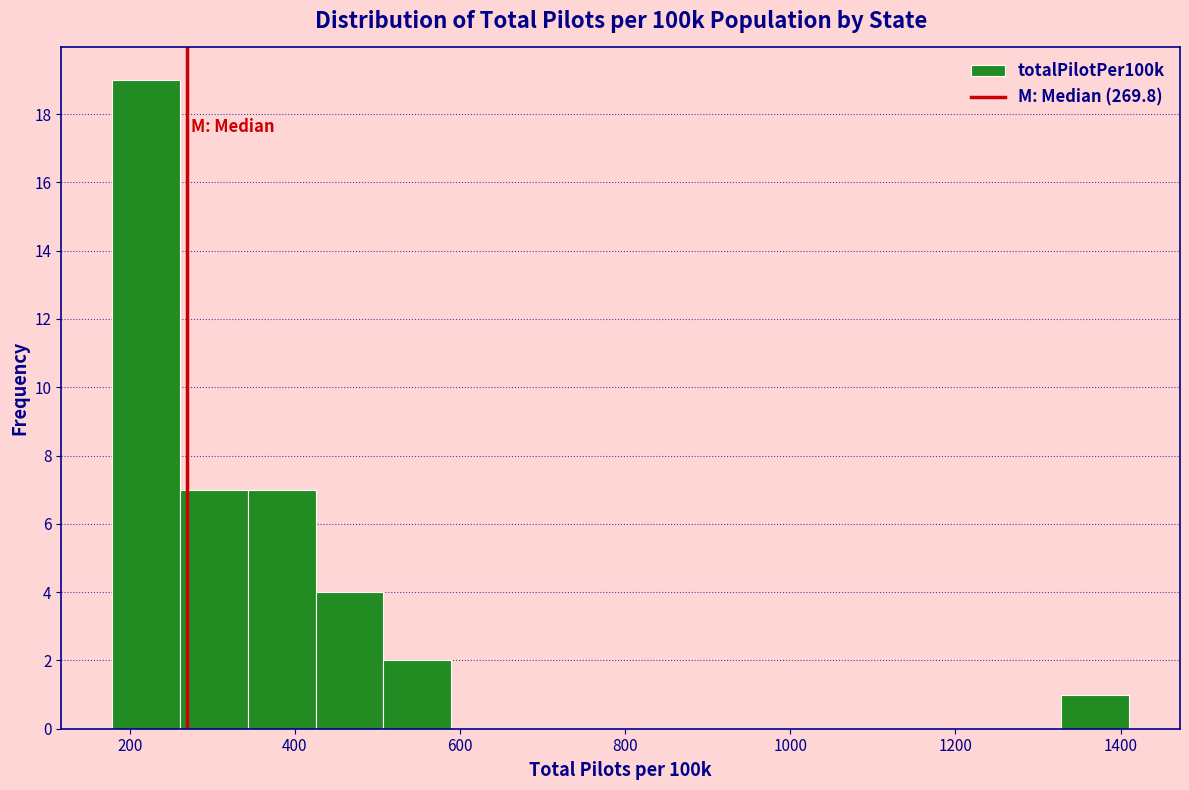

Over which range of the x-axis is the bar tallest?

180 to 260